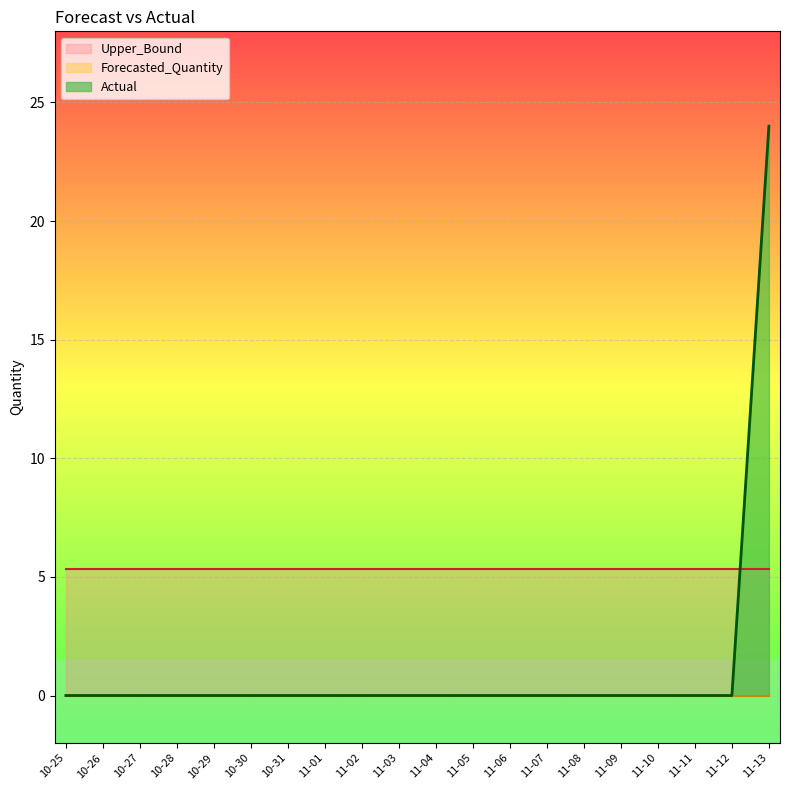

Count the number of data series in this chart.

3